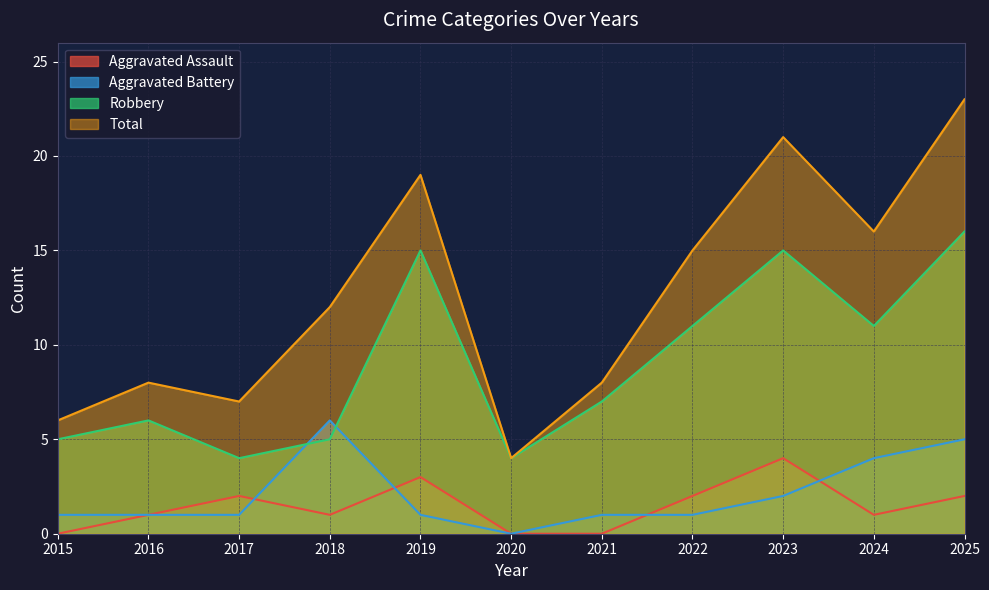

What is the minimum value for Robbery?

4